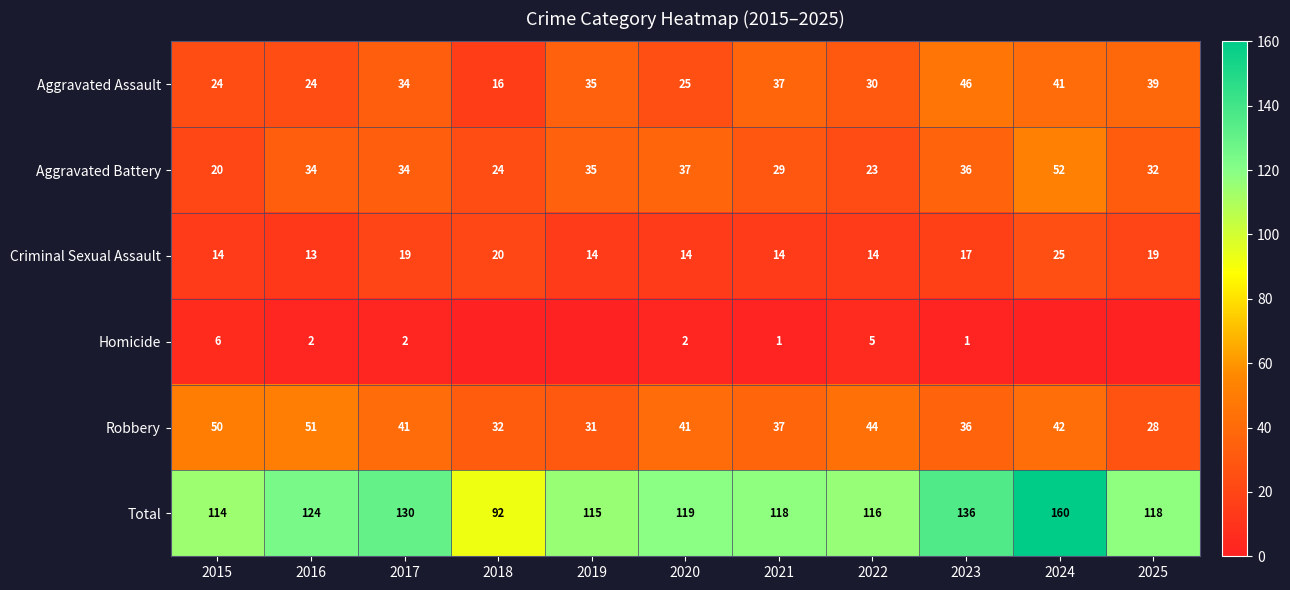

Is the value of Aggravated Assault at 2017 greater than the value of Robbery at 2015?

No